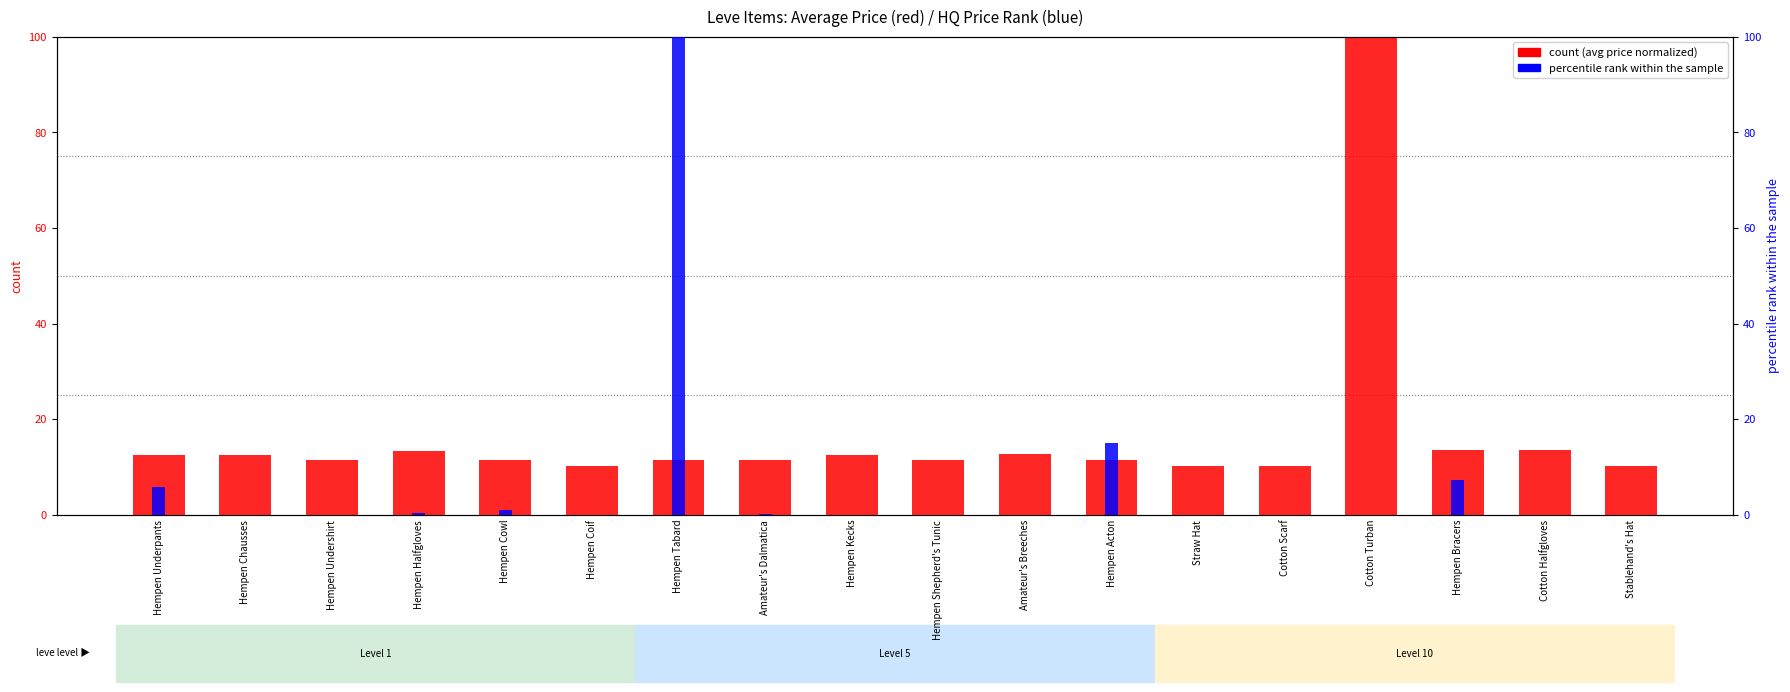

What is the sum of all percentile rank within the sample values?

129.5